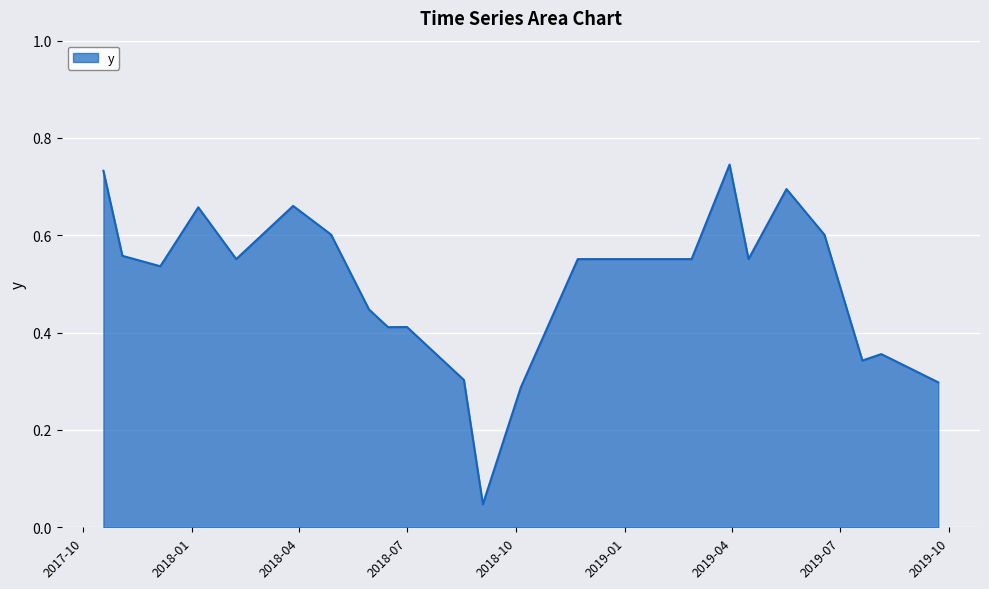

Which label corresponds to the largest value in the chart?

3/30/2019